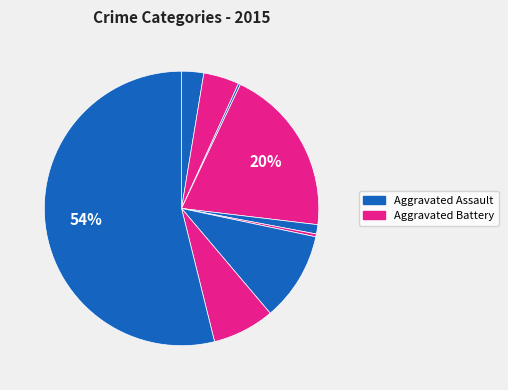

How many slices are in this pie chart?

9